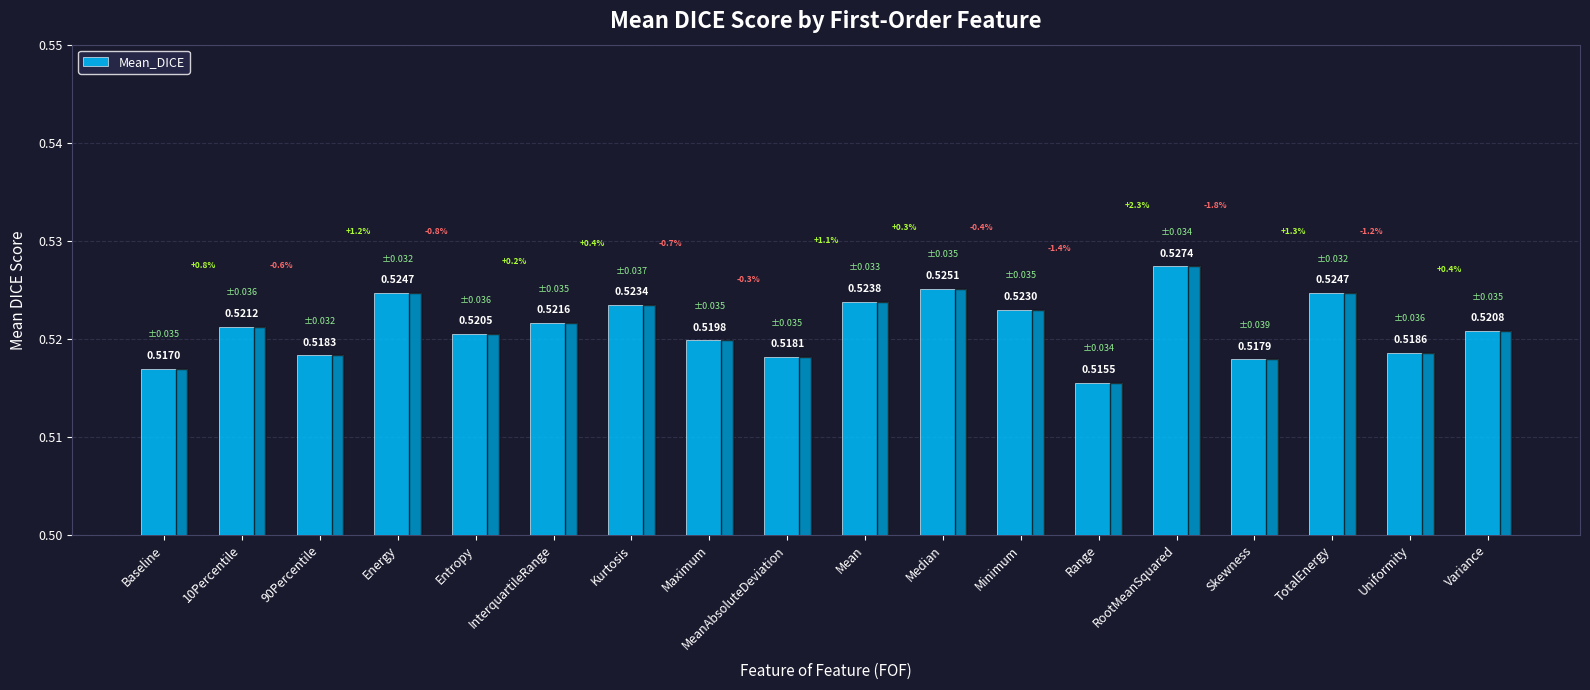

Which has a higher value, Variance or 10Percentile?

10Percentile